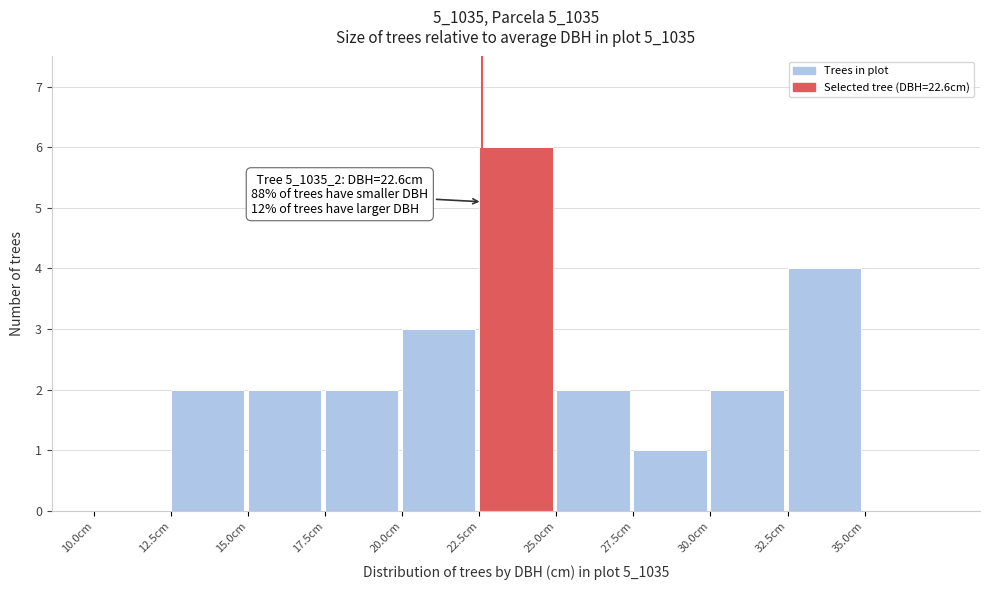

Over which range of the x-axis is the bar tallest?

22.5 to 25.0